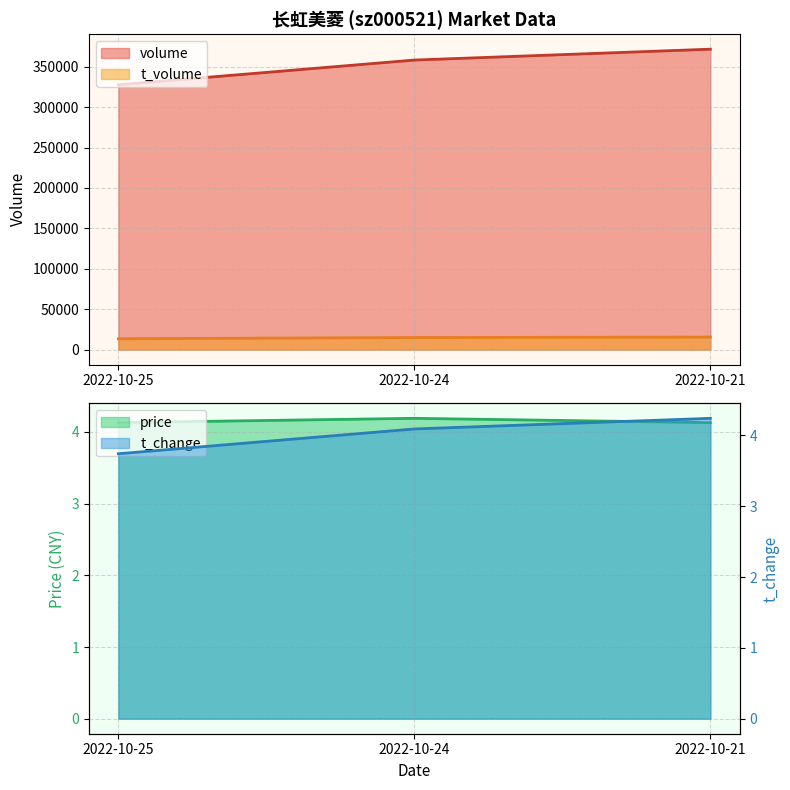

True or false: t_volume has a value of 21527.5 at 2022-10-21.

False